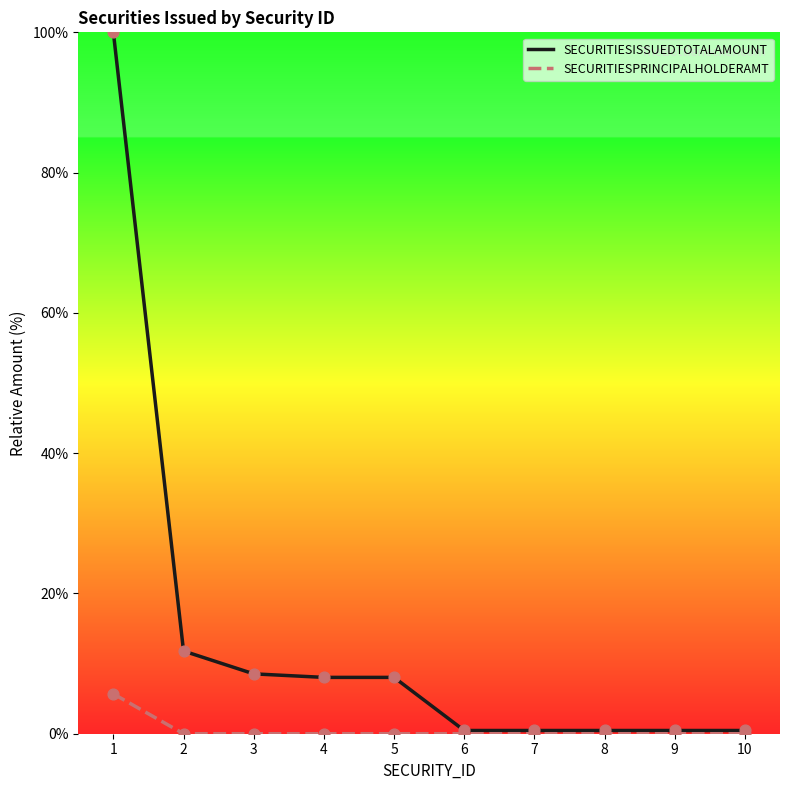

What is the total value across all series at 2?

11.8